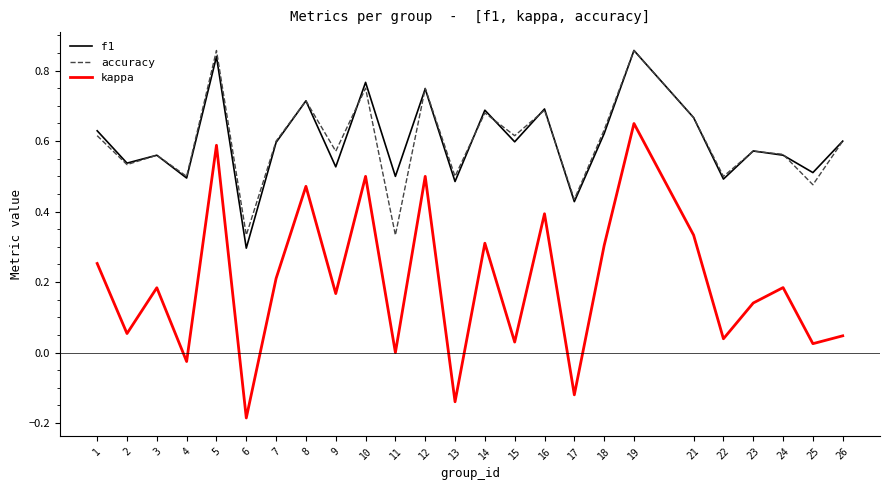

What is the total value across all series at 2?

1.1